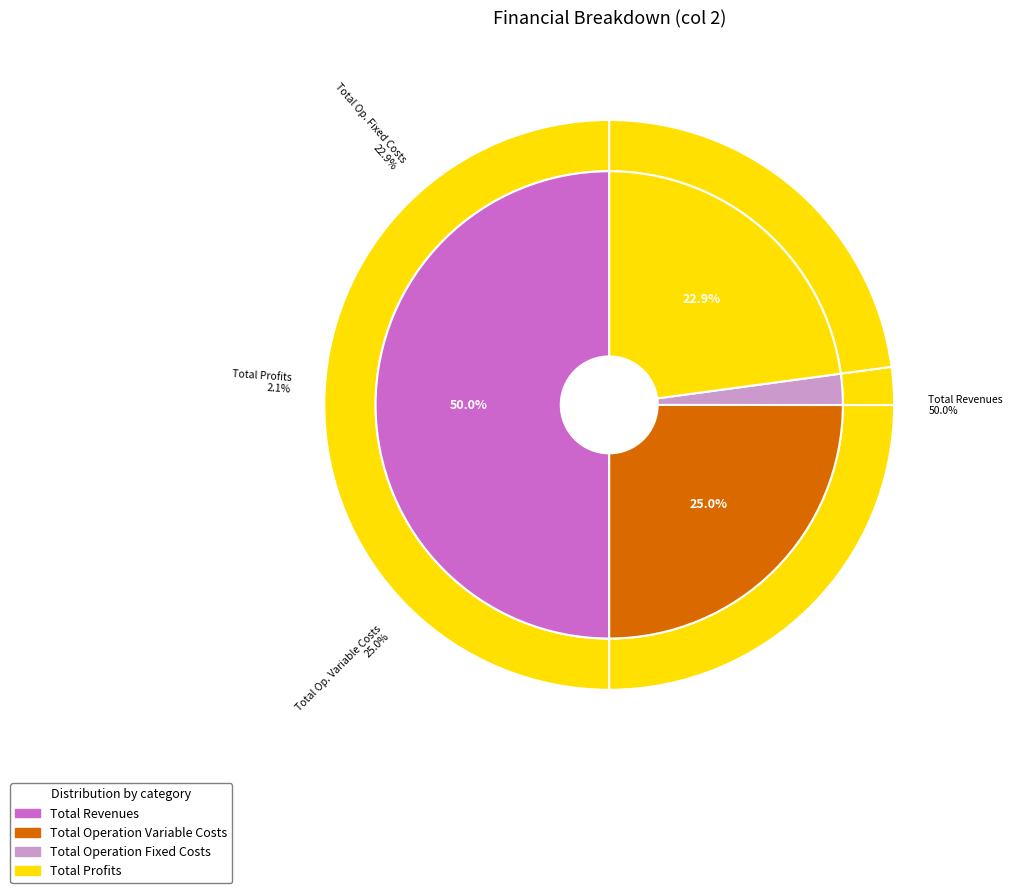

Is Total Profits the majority of the pie?

No